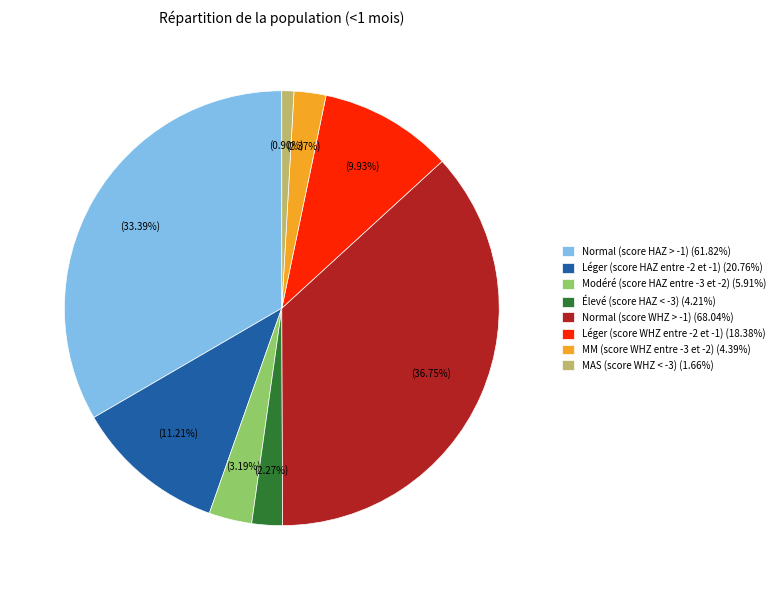

To the nearest percent, what is the difference between the largest and smallest slice percentages?

36%